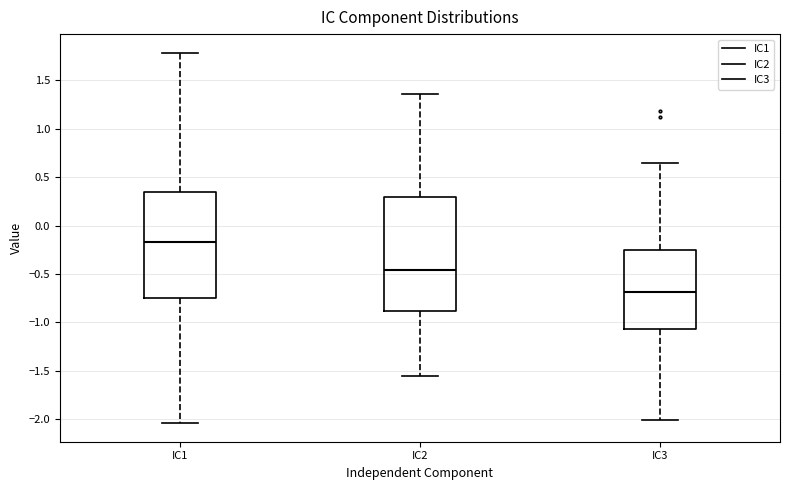

Which box's median line is the highest?

IC1